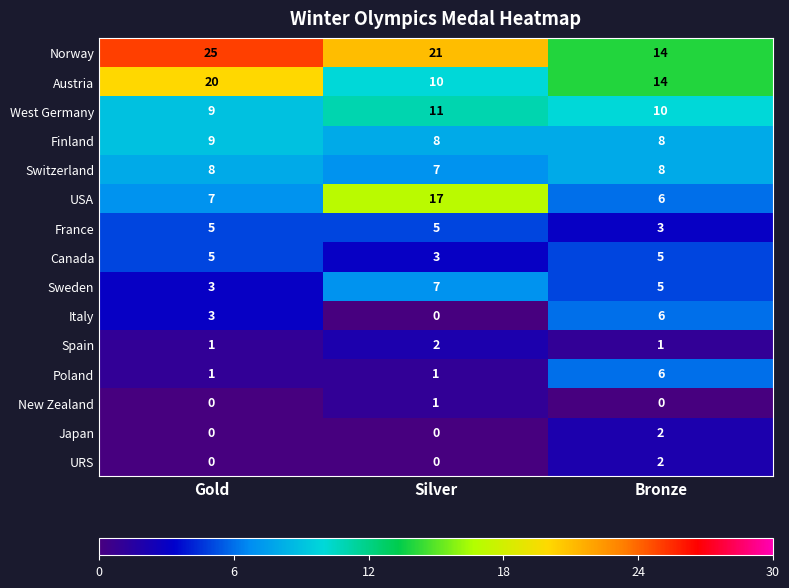

Which category has the highest value across all series?

Gold